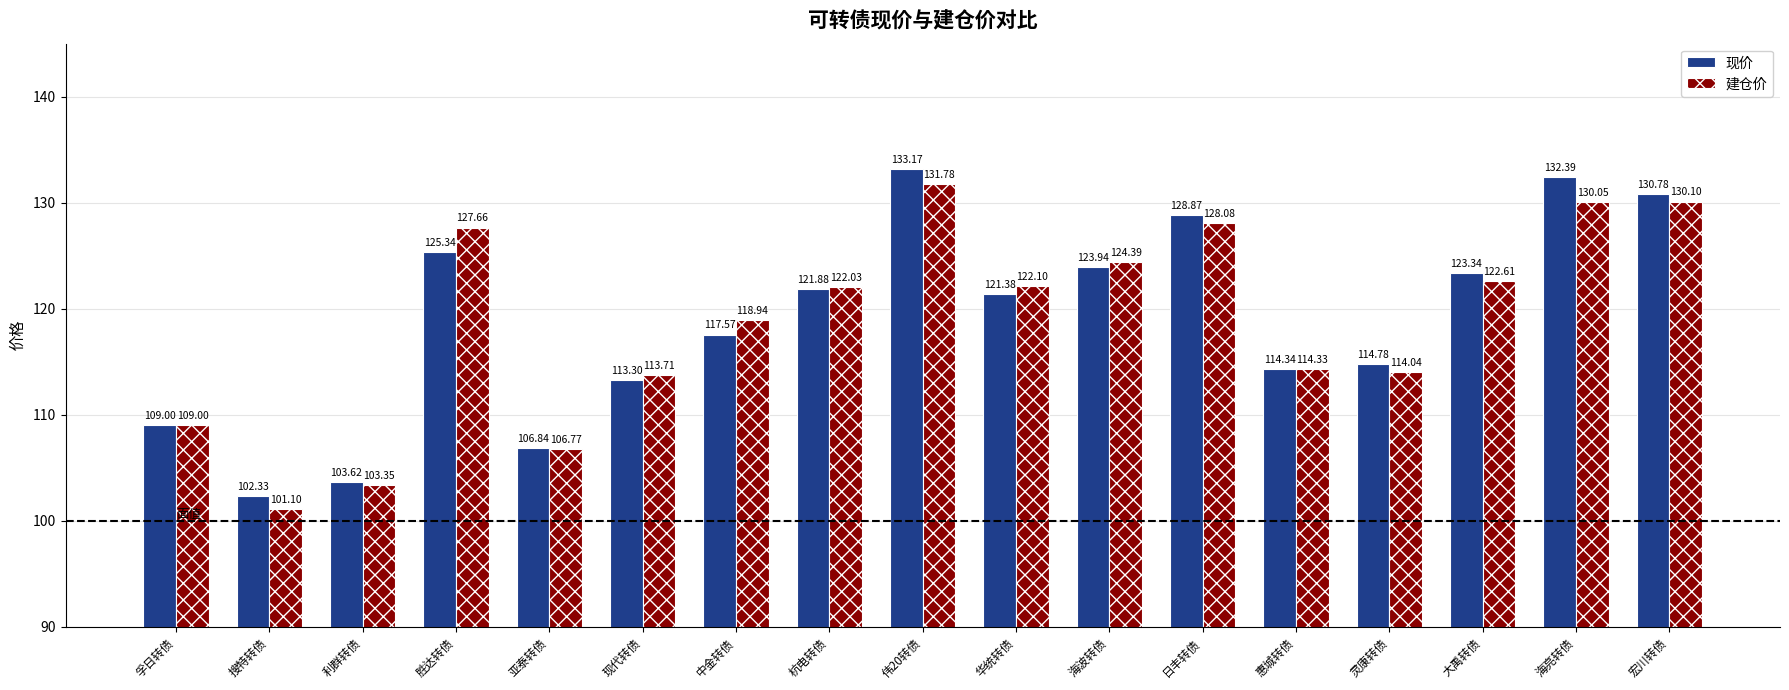

The value of 现价 at 大禹转债 is 123.3. True or false?

True